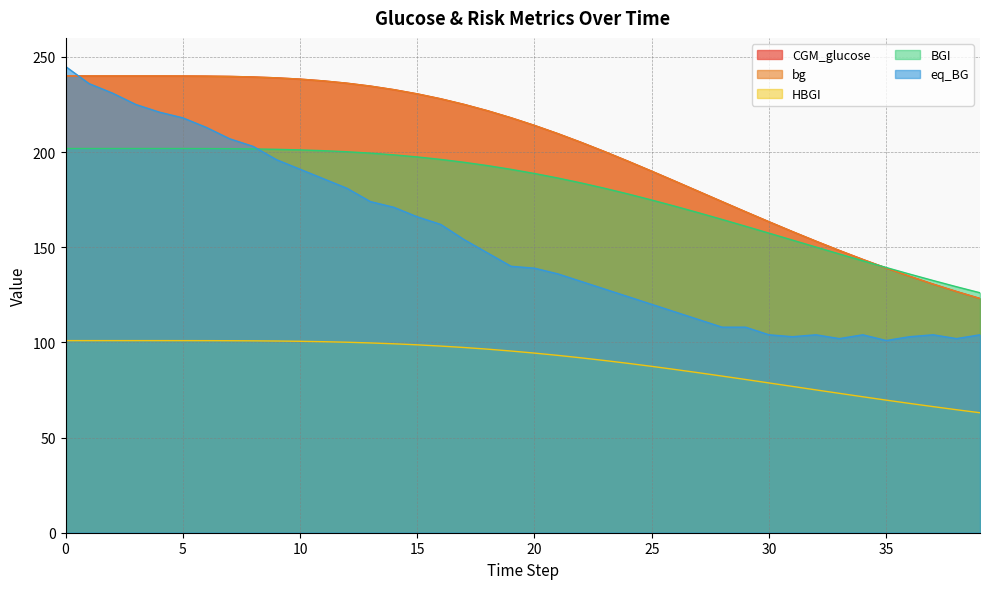

What are all the series names shown in the legend?

CGM_glucose, bg, HBGI, BGI, eq_BG